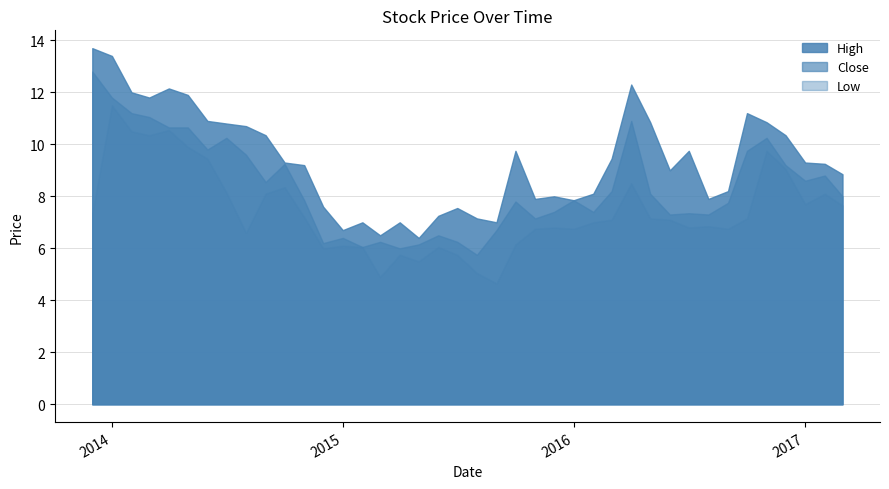

The value of Low at 2015-10-01 is 3.4. True or false?

False